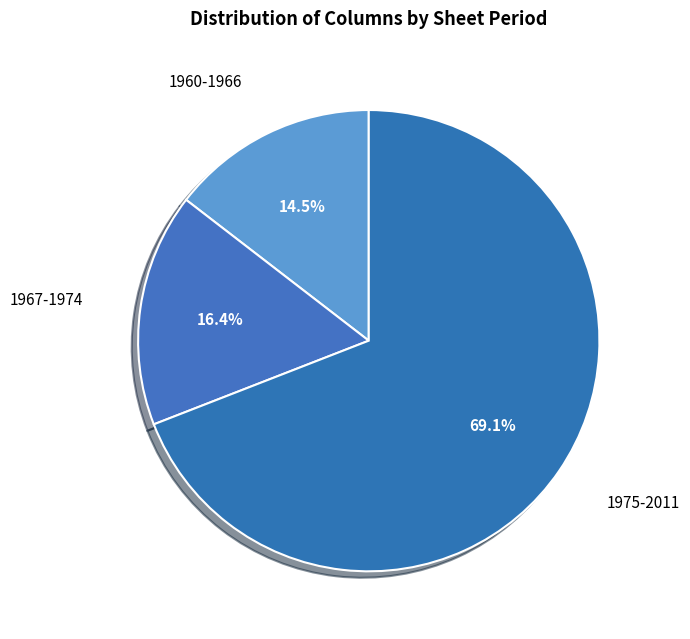

How many segments does this pie chart have?

3